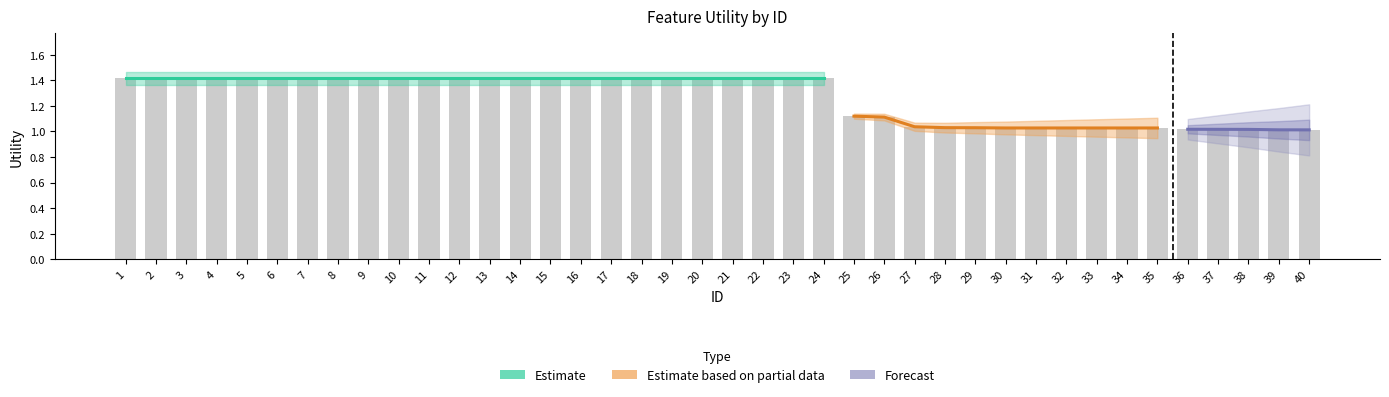

Which has a higher value, 40 or 22?

22